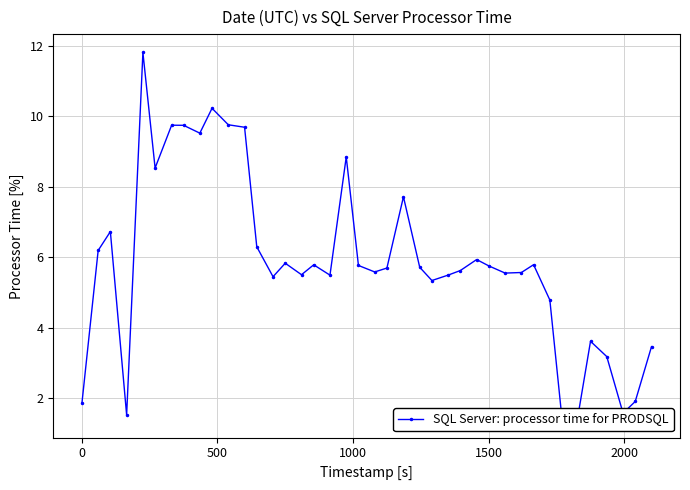

How many points are lower than both their immediate neighbors (excluding endpoints)?

11